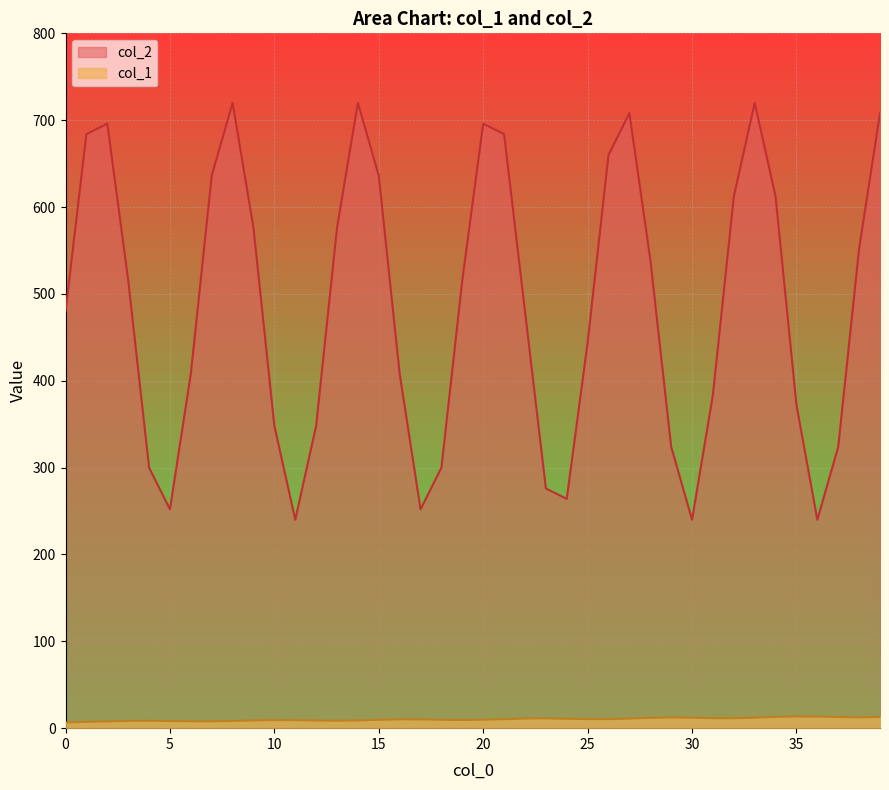

At which label does col_1 first exceed 10?

16